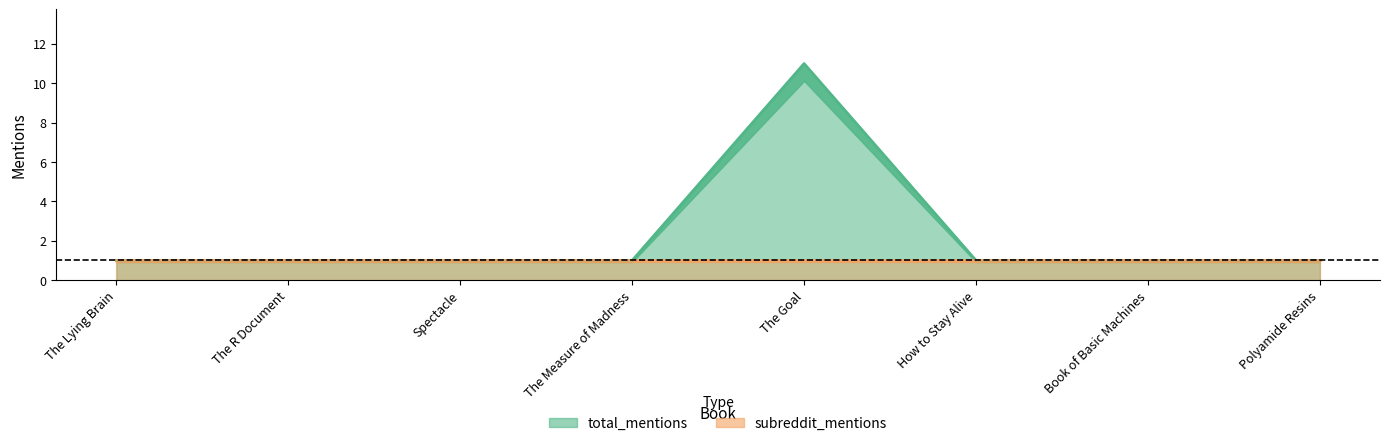

What is the sum of all values?

18